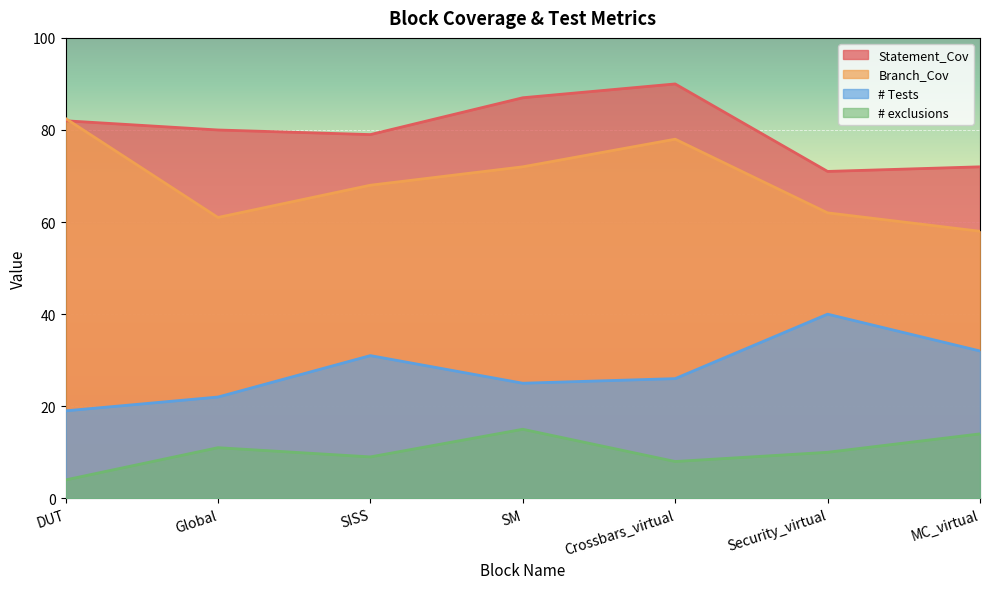

At which label does # exclusions reach its minimum?

DUT